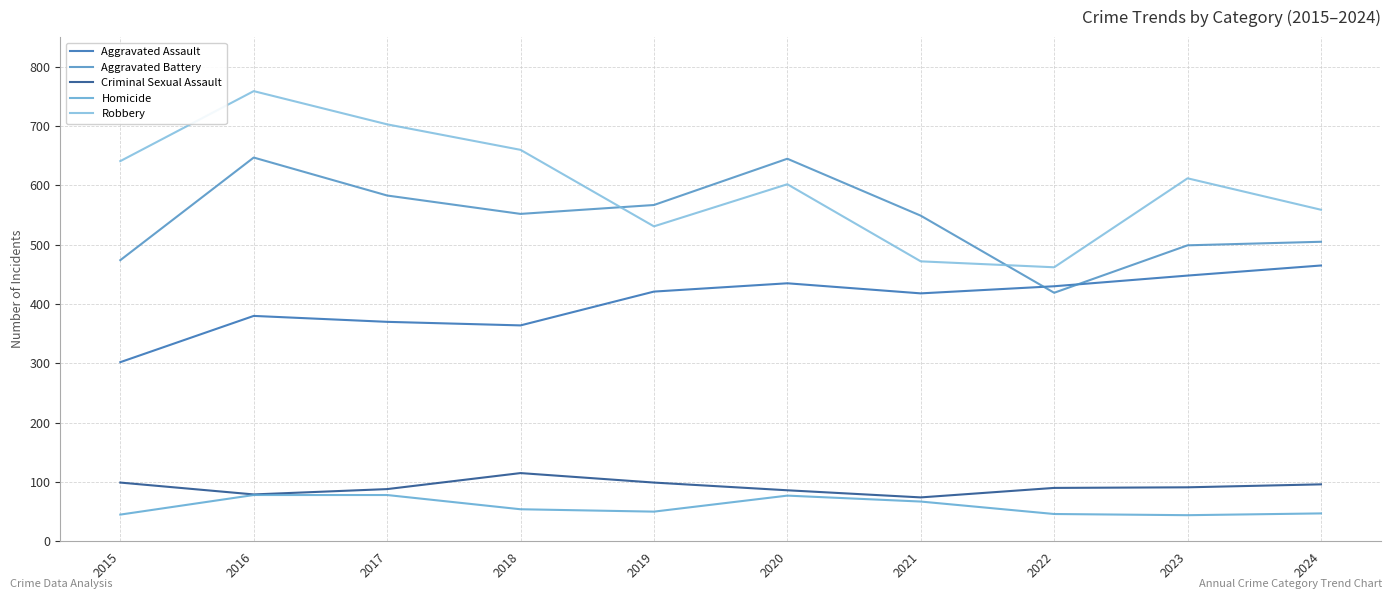

The Aggravated Battery series shows 505 at 2024. True or false?

True